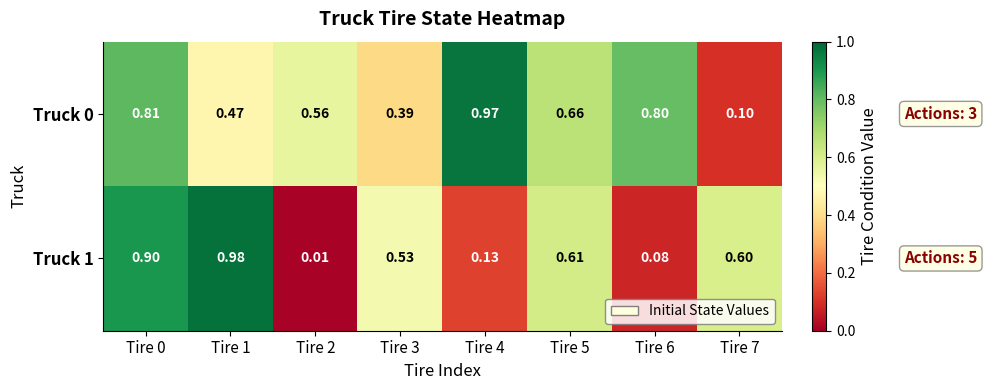

Reading left to right, what are all the values shown in this chart?

Truck 0: Tire 0=0.8	Tire 1=0.5	Tire 2=0.6	Tire 3=0.4	Tire 4=1.0	Tire 5=0.7	Tire 6=0.8	Tire 7=0.1
Truck 1: Tire 0=0.9	Tire 1=1.0	Tire 2=0.0	Tire 3=0.5	Tire 4=0.1	Tire 5=0.6	Tire 6=0.1	Tire 7=0.6